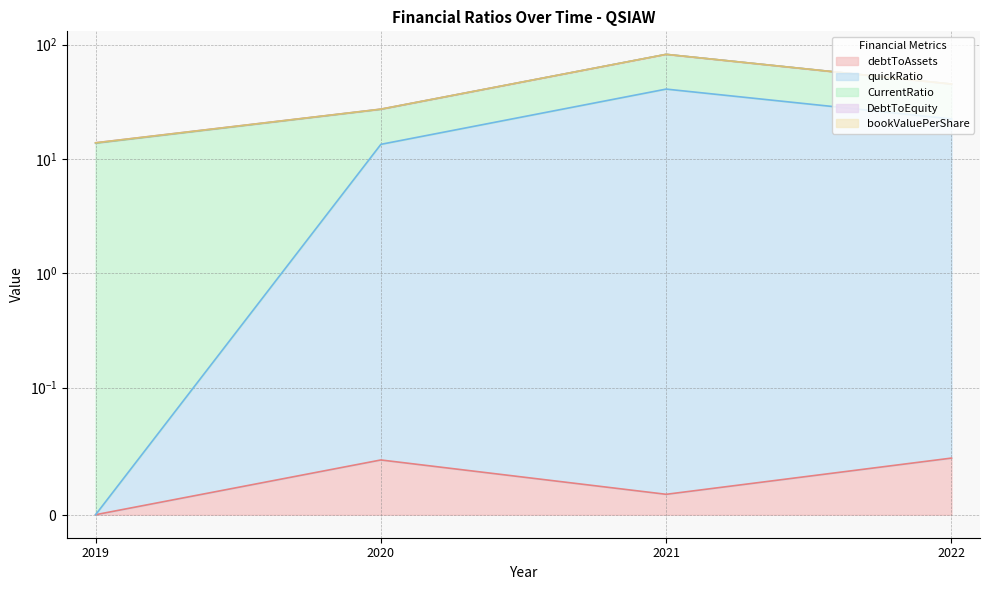

Which series has the largest total across all categories?

CurrentRatio